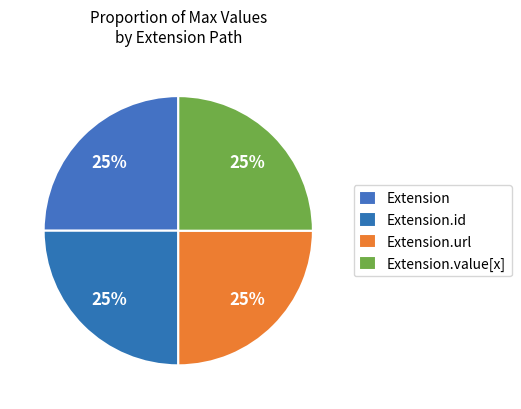

How many segments does this pie chart have?

4